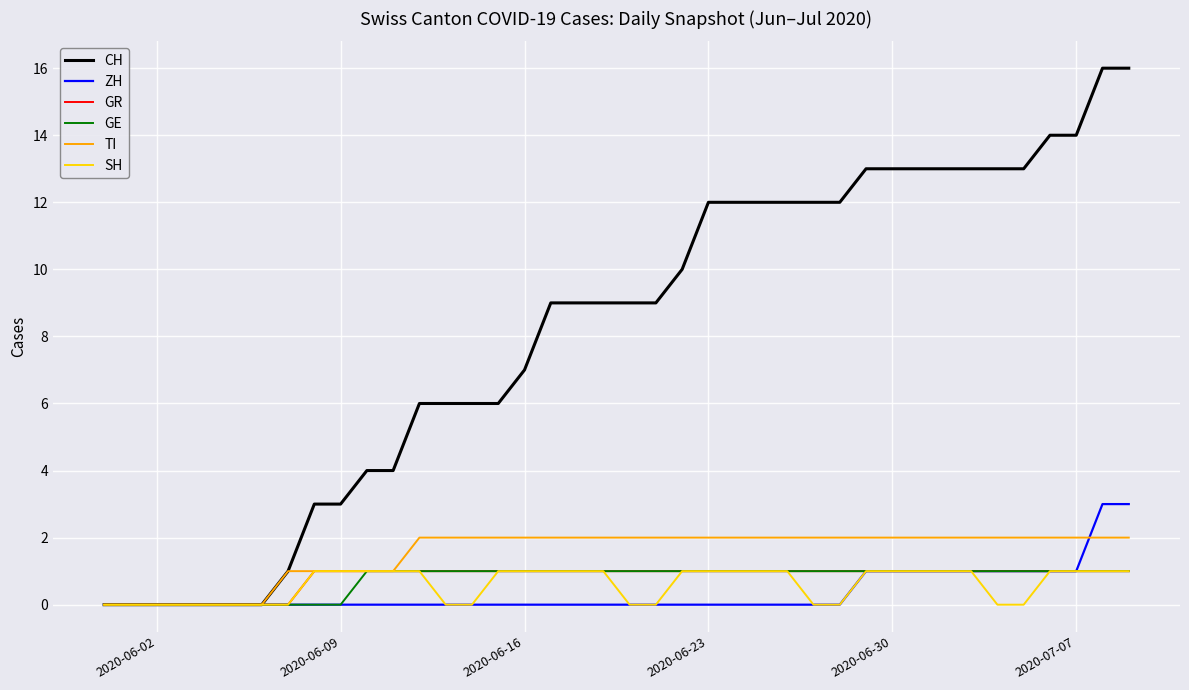

Which series has the widest spread of values?

CH